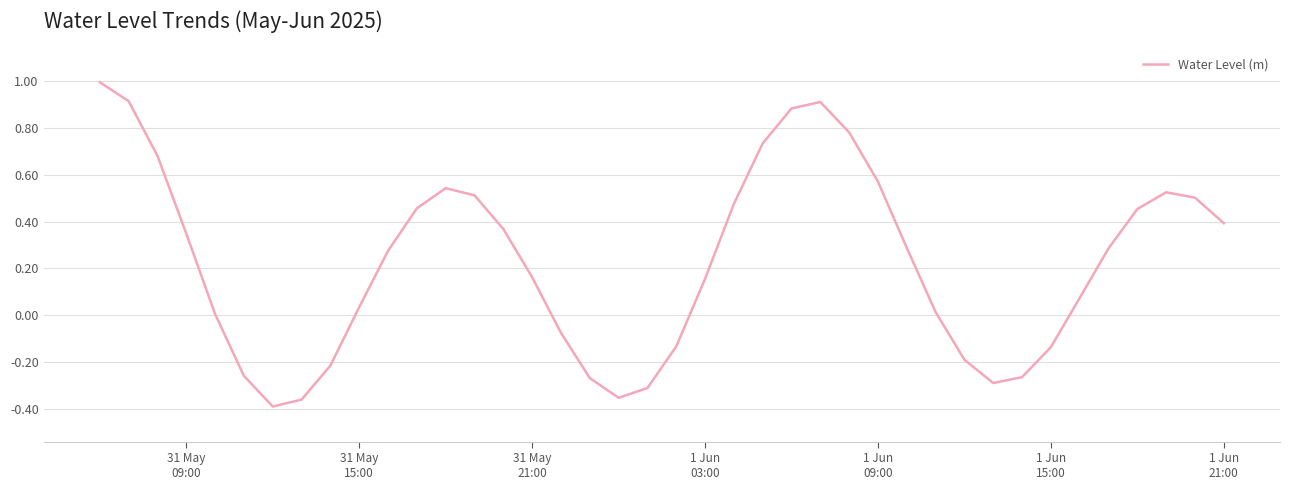

What is the difference between the maximum and minimum values?

1.4